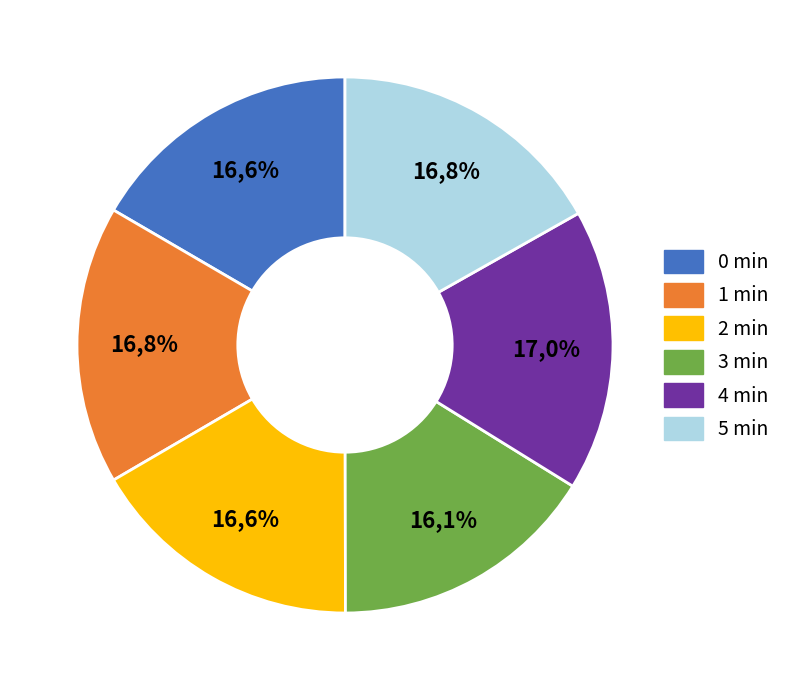

Which category has the biggest portion of the pie?

4 min